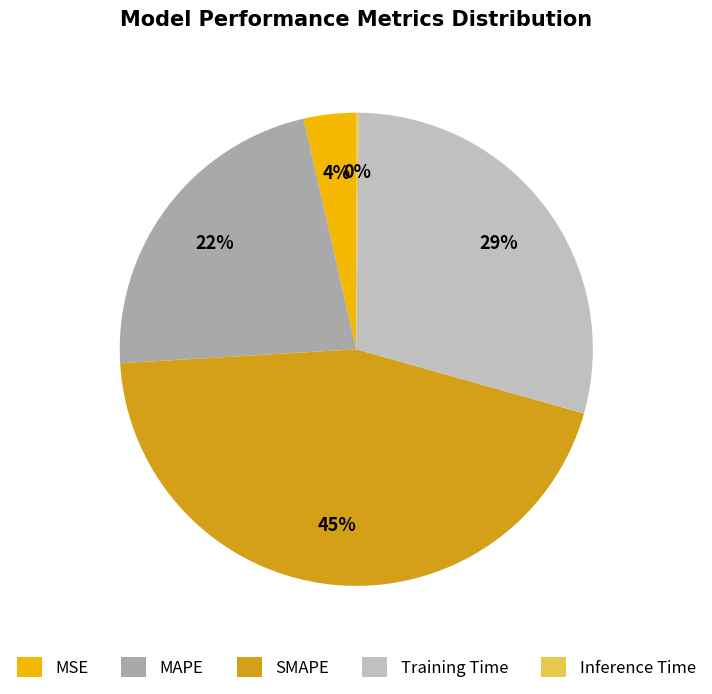

Is it true that SMAPE is 45% of the pie?

True